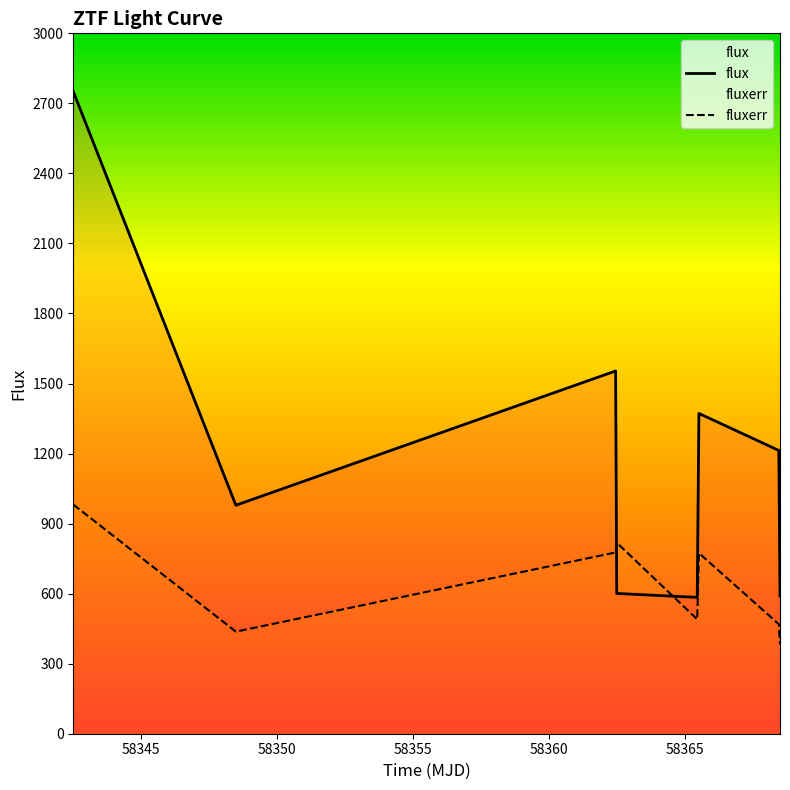

Which series has the largest range (max minus min)?

flux